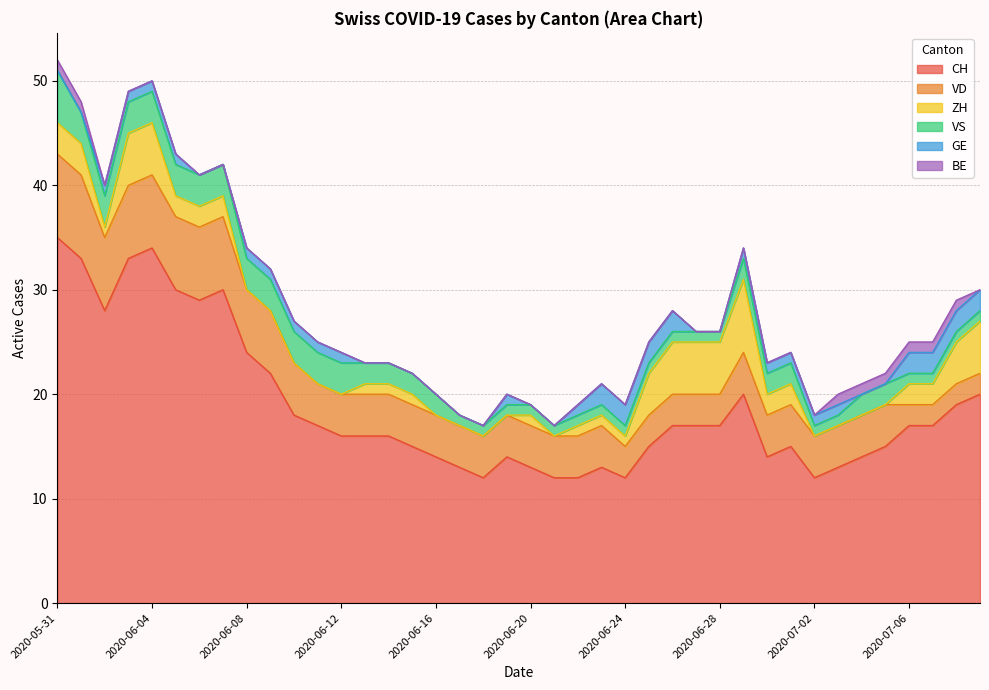

Does the chart have visible grid lines?

Yes